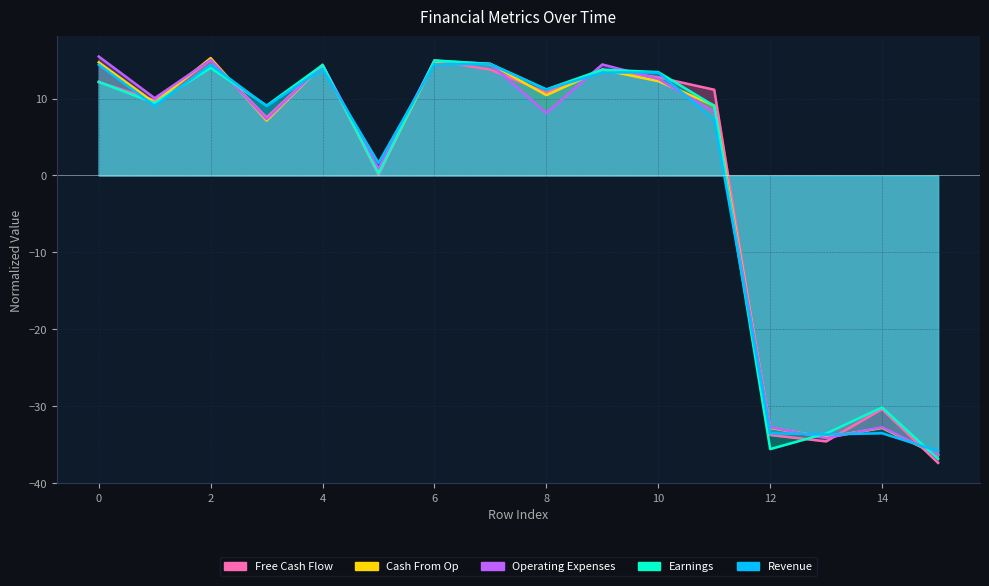

At which category is the sum across all series the highest?

6